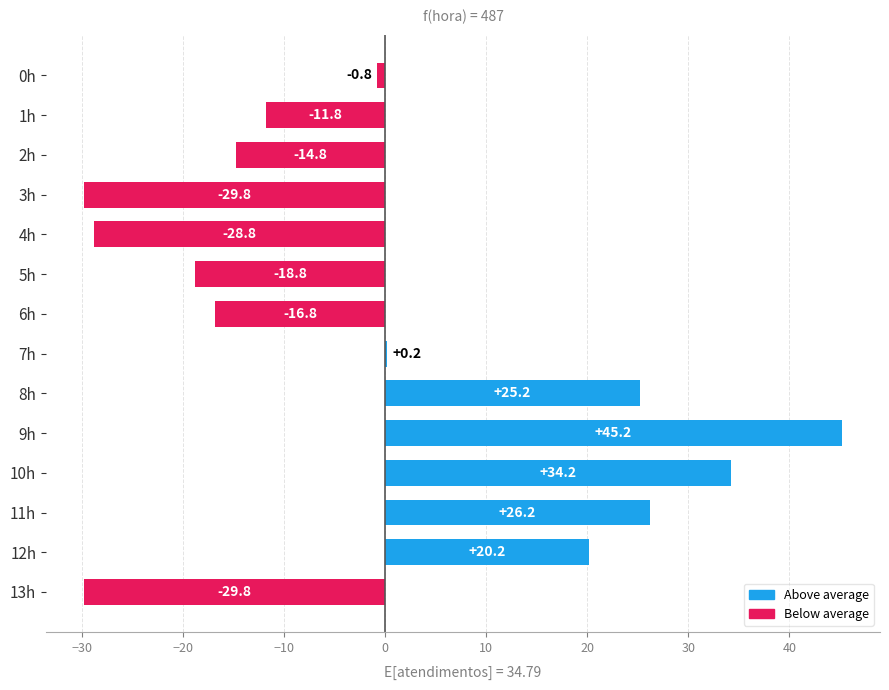

True or false: the data shows -18.4 at 3h.

False